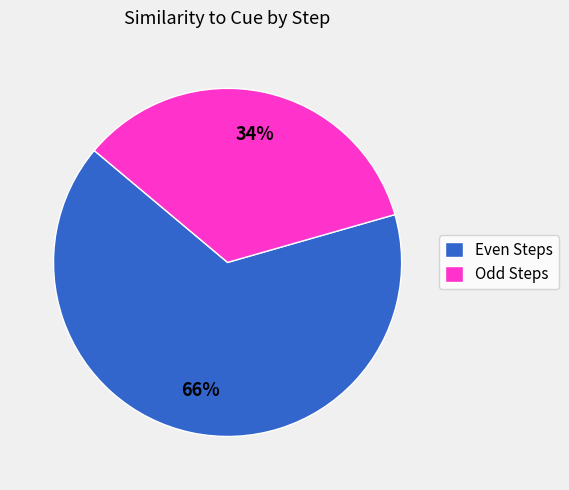

The Even Steps slice represents 57% of the pie. True or false?

False